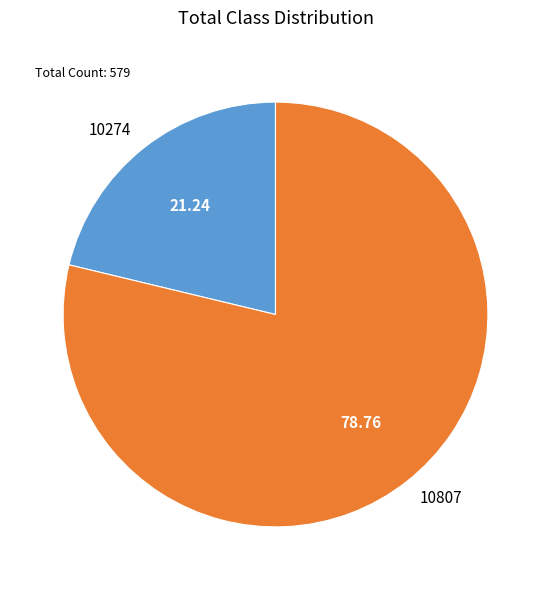

Combined, do 10274 and 10807 account for over 50%?

Yes